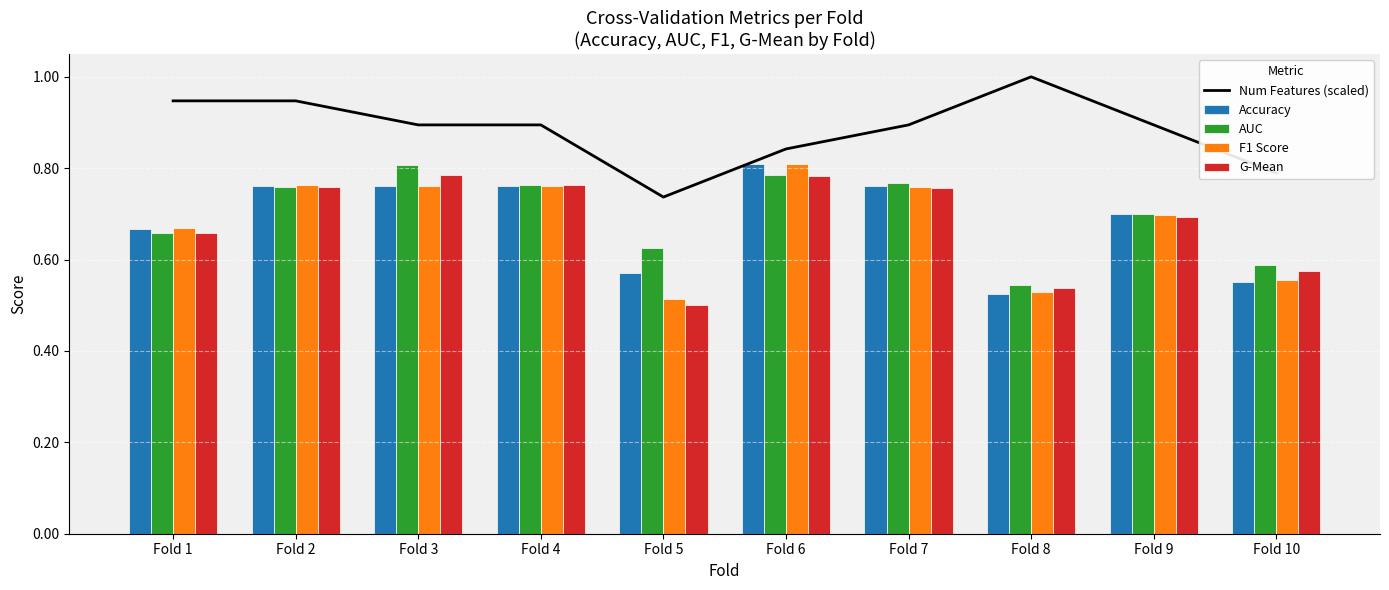

What are all the series names shown in the legend?

Num Features (scaled), Accuracy, AUC, F1 Score, G-Mean